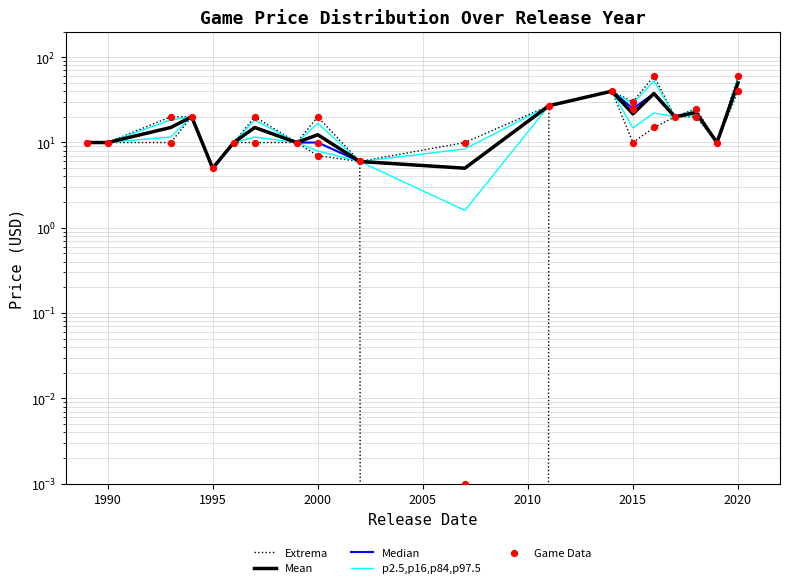

Which series contains the highest Y value?

Extrema